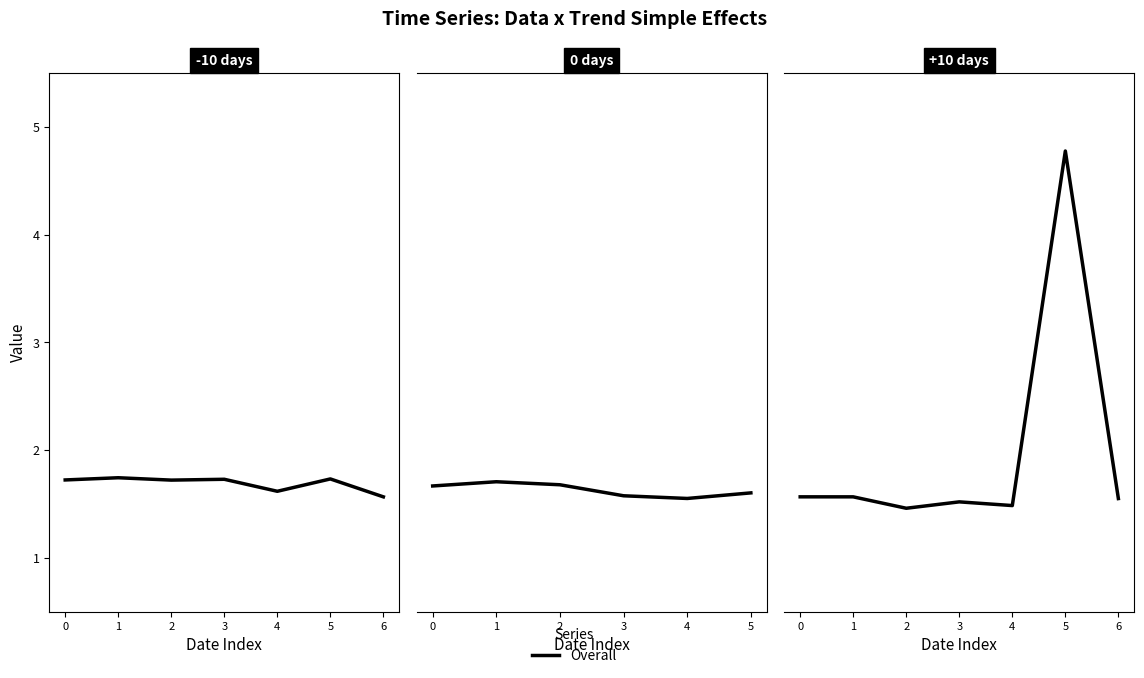

Which category has the lowest value across all series?

2